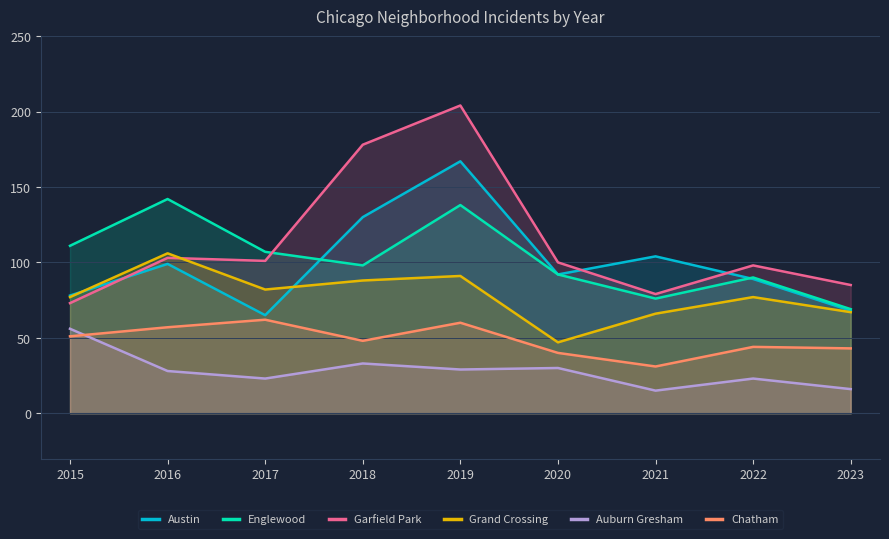

What are all the series names shown in the legend?

Austin, Englewood, Garfield Park, Grand Crossing, Auburn Gresham, Chatham